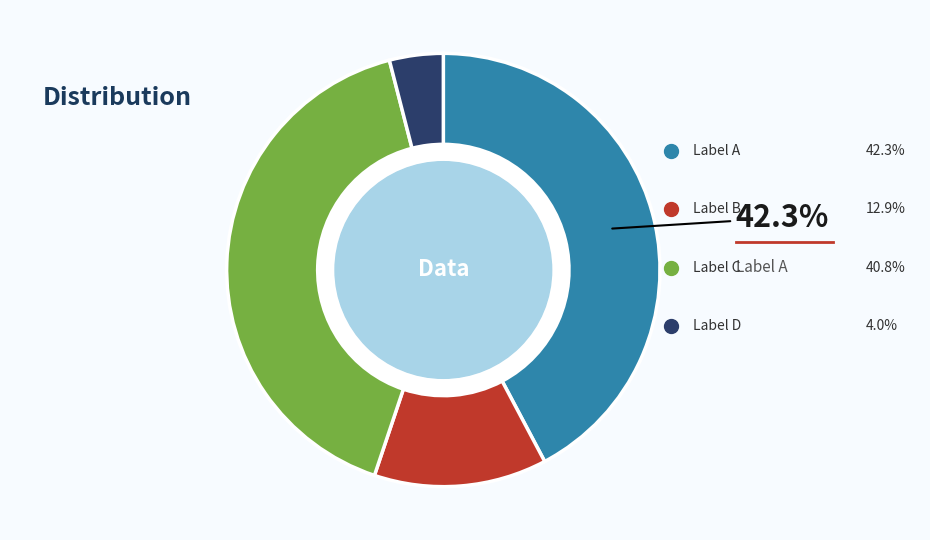

Does any single category account for the majority?

No